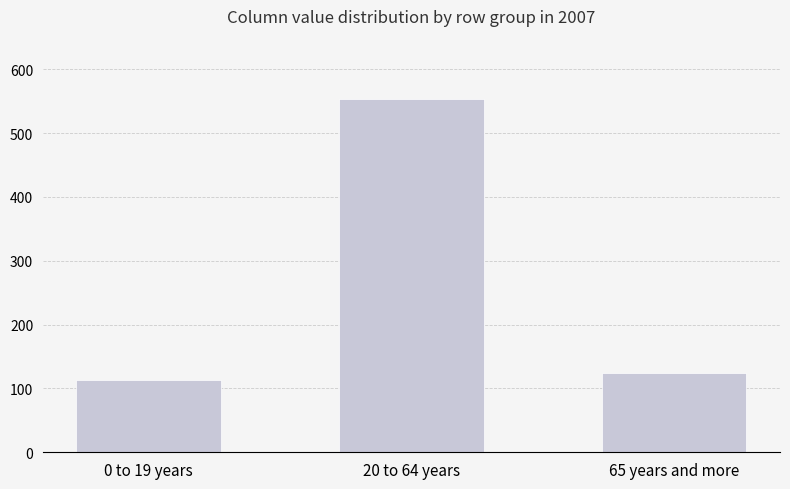

What is the difference between the maximum and minimum values?

439.3